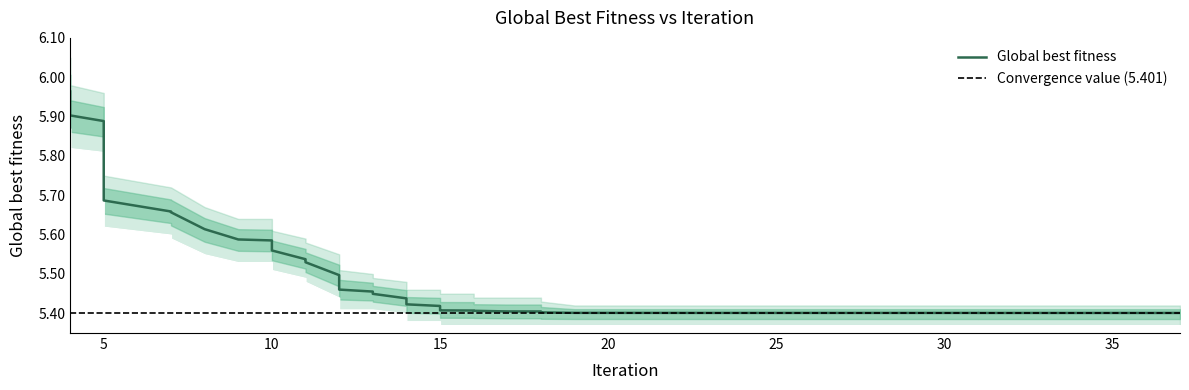

Rank the series by their maximum value, from highest to lowest.

Global_best_fitness_upper, Global_best_fitness, Global_best_fitness_lower